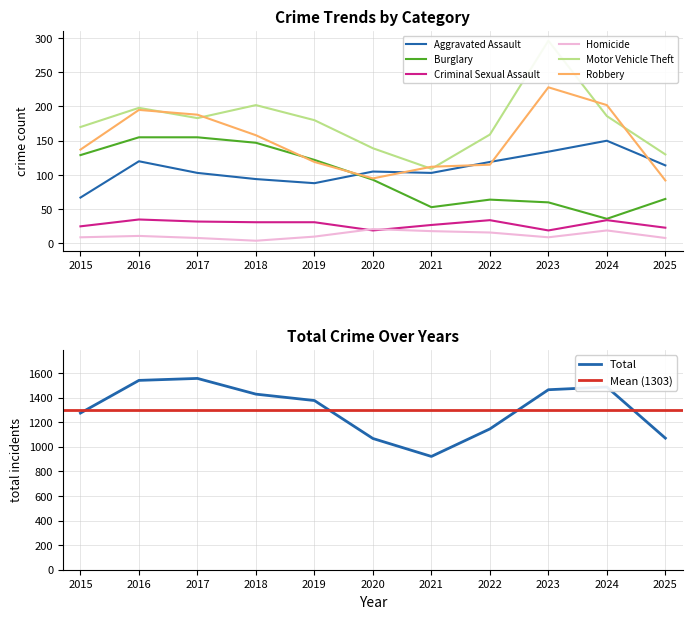

Is it true that Burglary equals 122 at 2019?

True